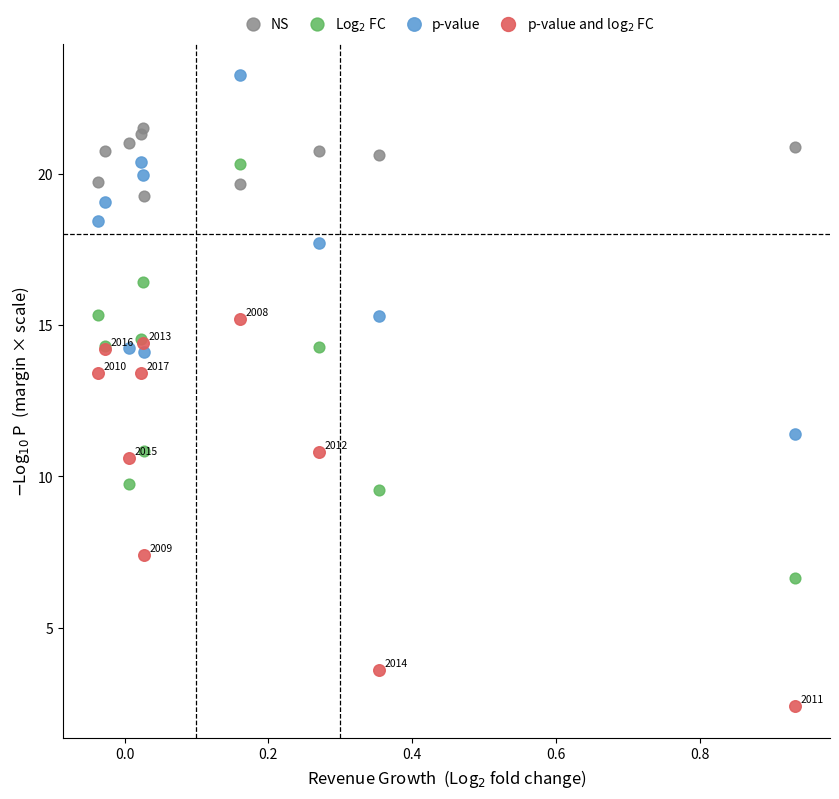

Which series contains the highest Y value?

p-value